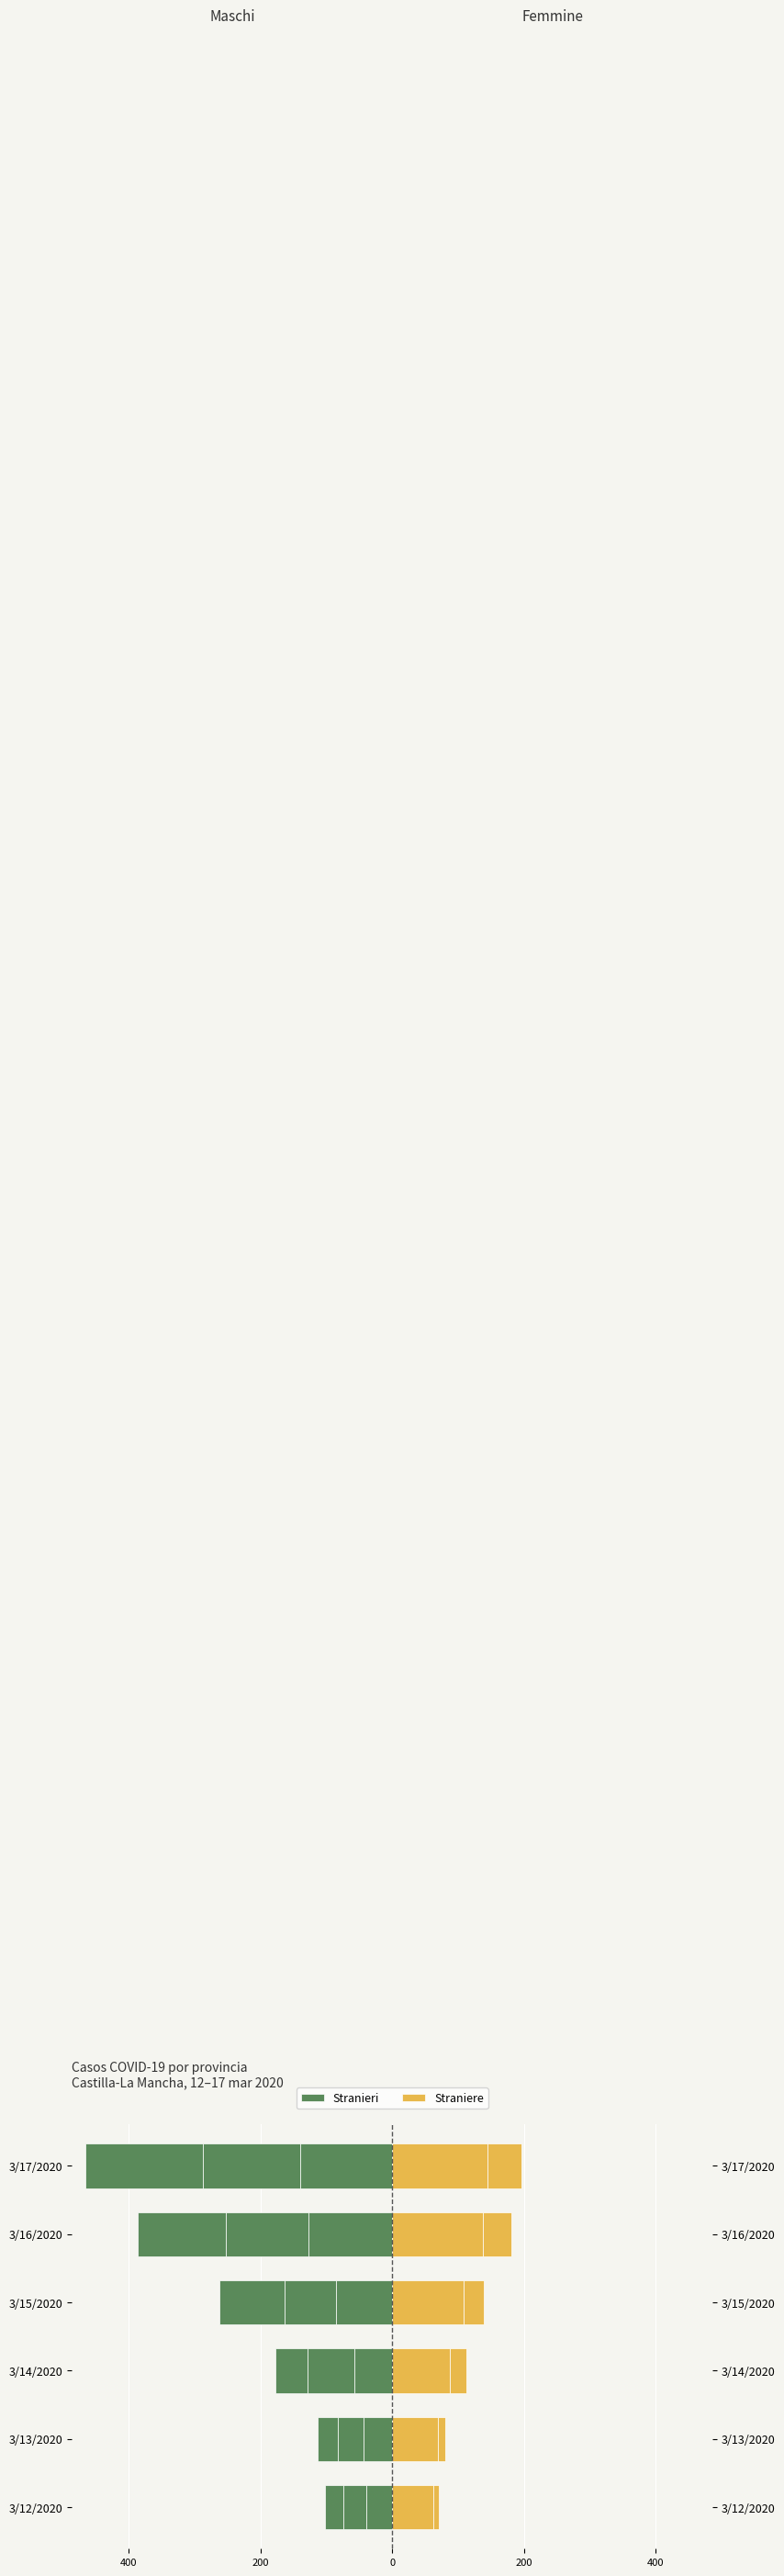

True or false: Stranieri has a value of -85 at 3/15/2020.

True